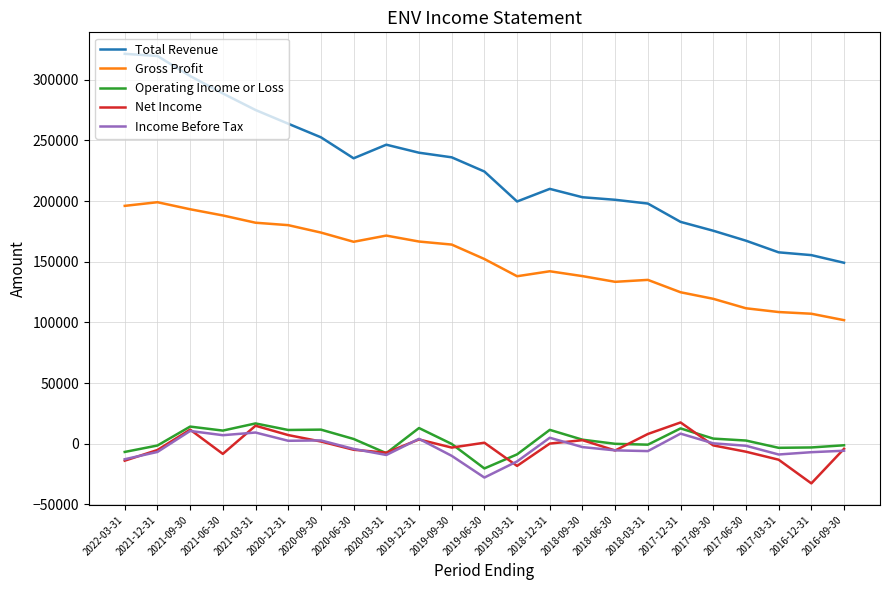

What is the sum of the Total Revenue values at 2020-09-30 and 2017-12-31?

435500